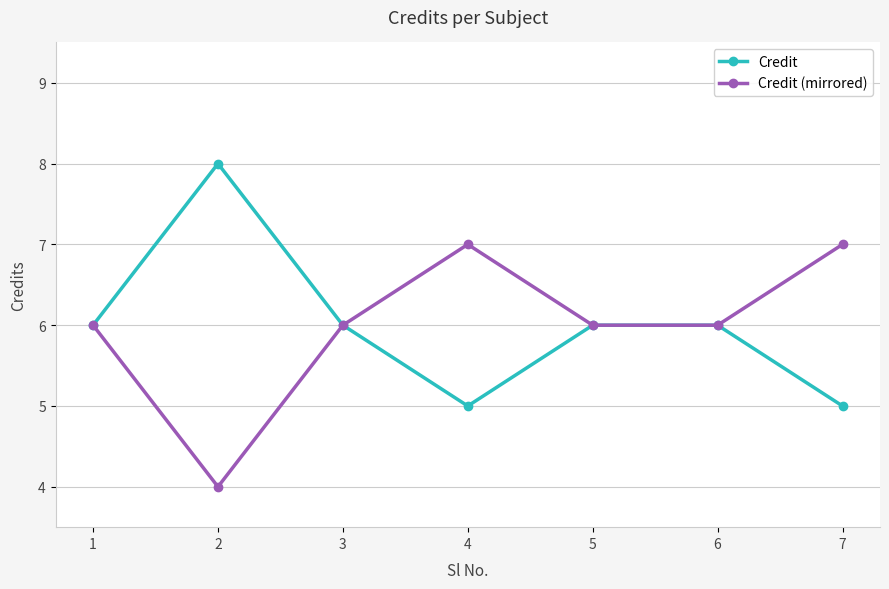

The value of Credit (mirrored) at 3 is 6. True or false?

True